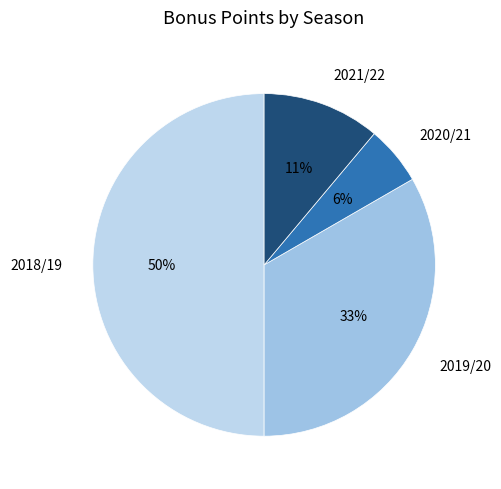

To the nearest percent, what portion does 2021/22 represent?

11%